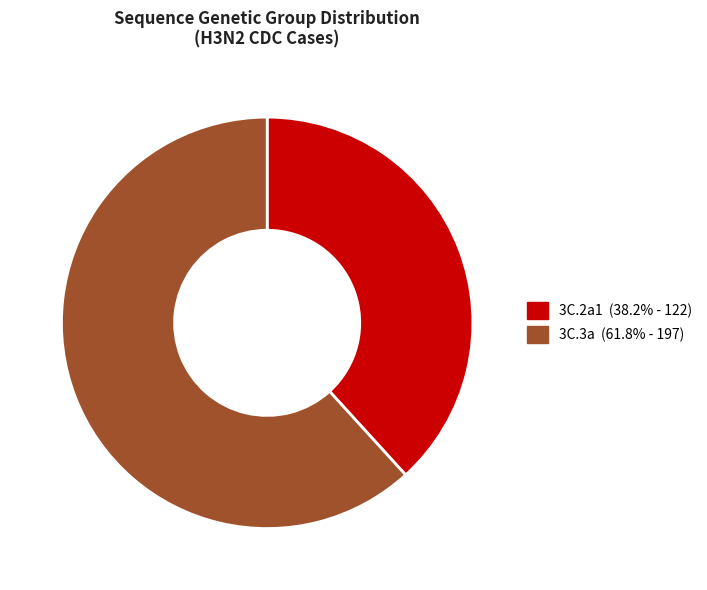

Do 3C.3a and 3C.2a1 together represent more than half of the pie?

Yes